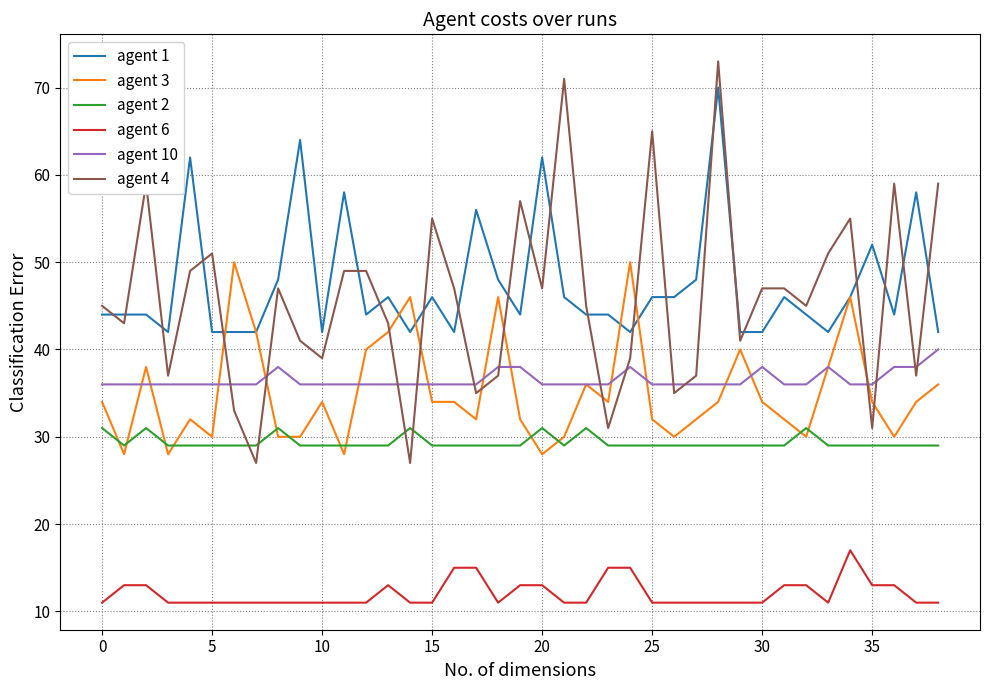

Does the chart have visible grid lines?

Yes